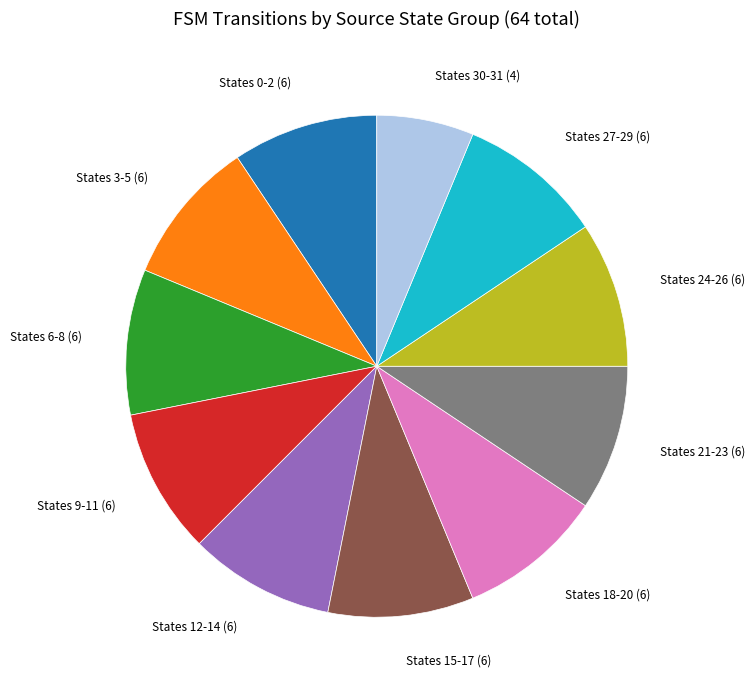

Does any single category account for the majority?

No